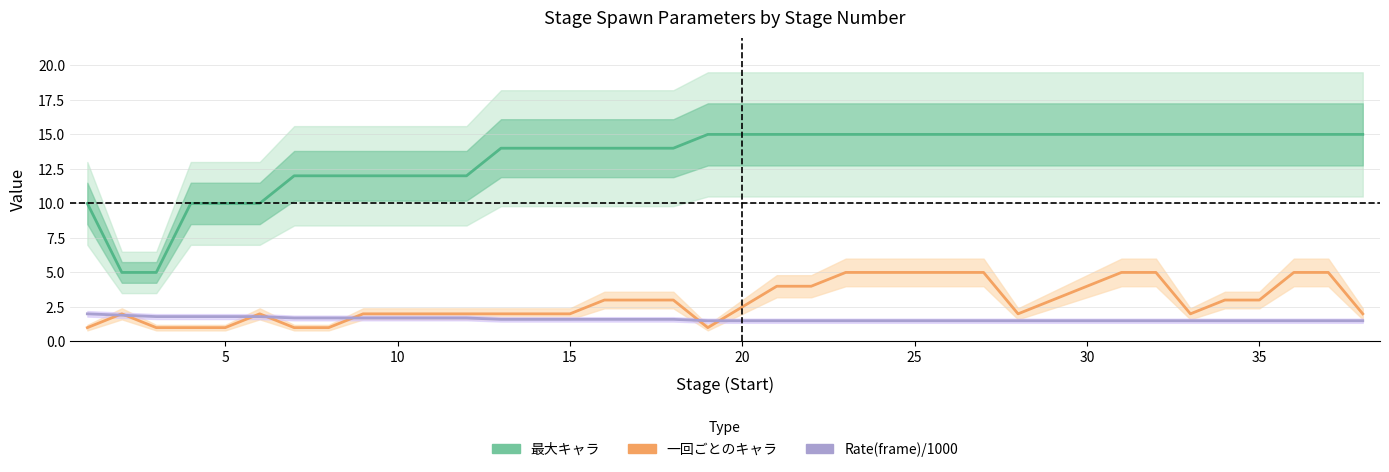

What is the difference between the second highest and second lowest values in the 最大キャラ series?

10.0